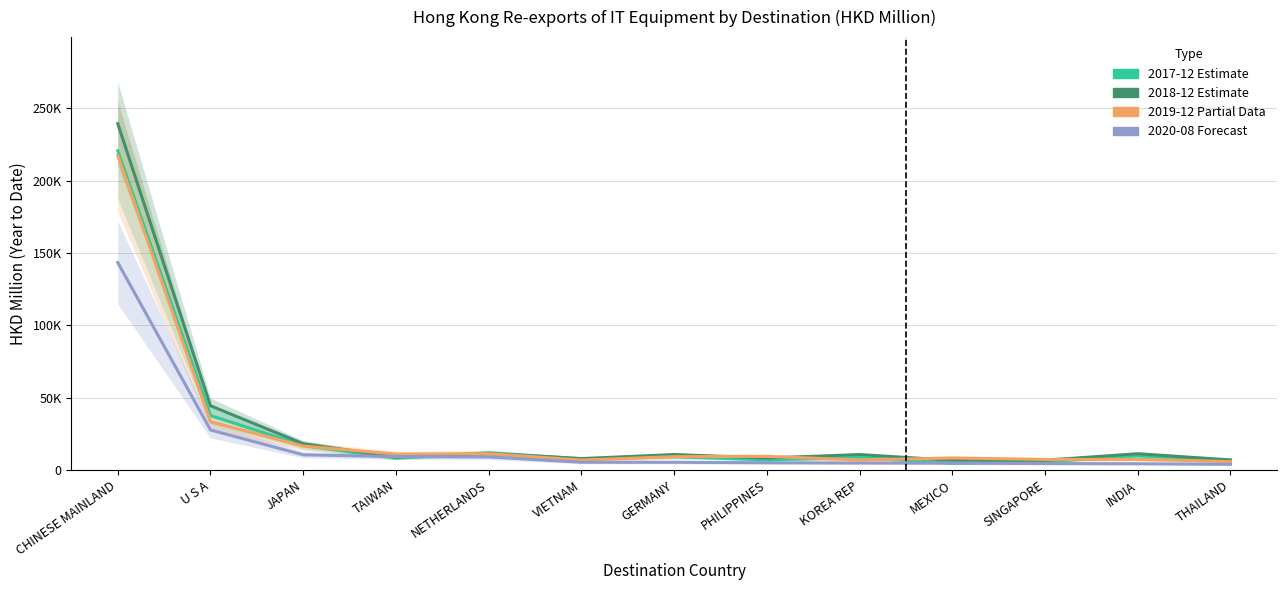

Does the chart display data point markers on the line(s)?

No